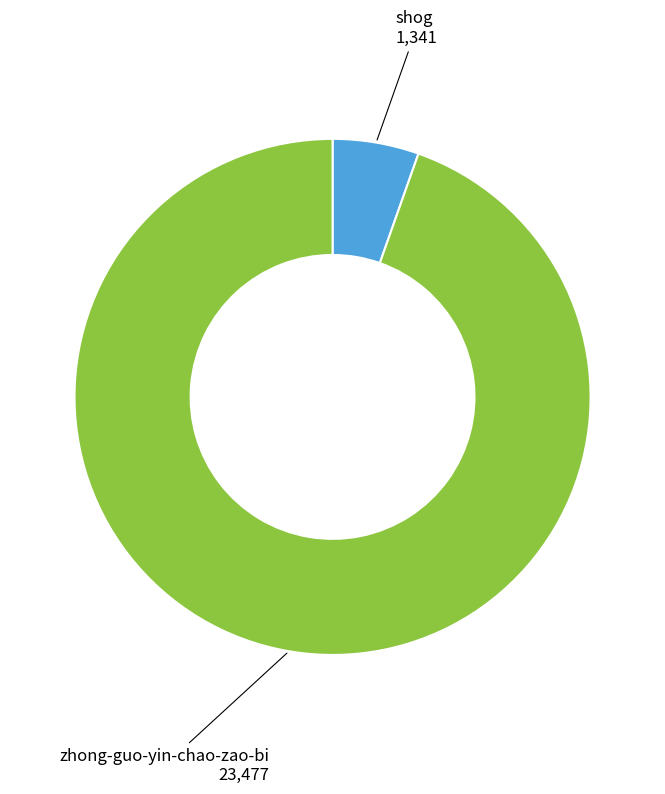

Rank the categories by value from highest to lowest.

zhong-guo-yin-chao-zao-bi, shog